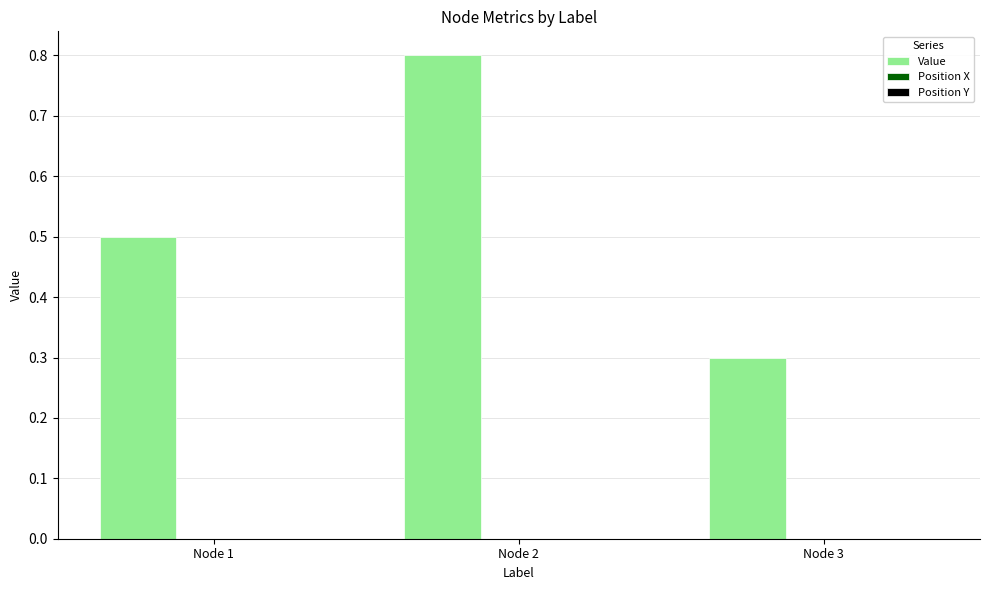

What is the difference between the maximum and minimum values?

0.5